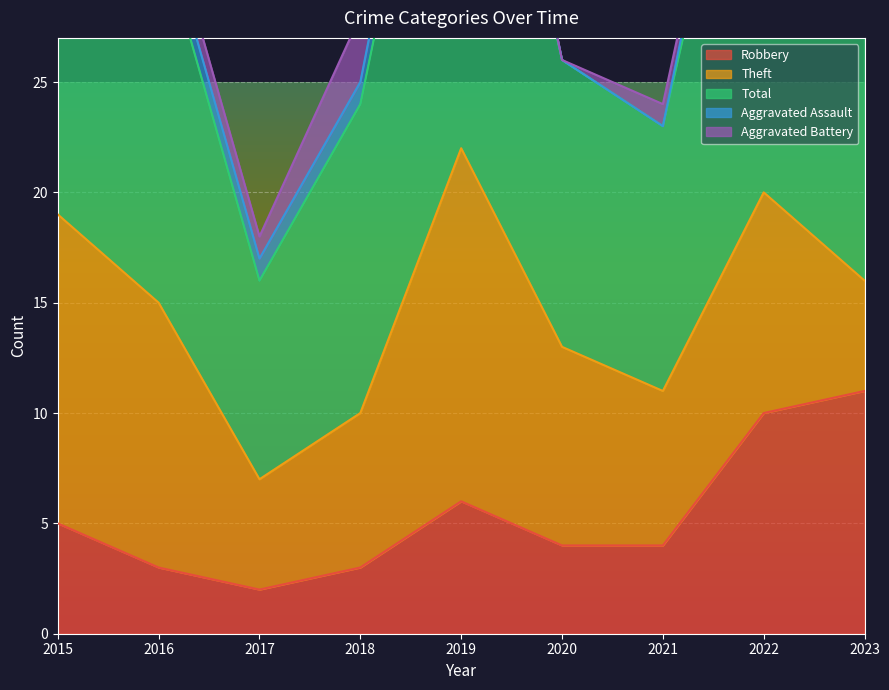

Is it true that Robbery equals 9 at 2015?

False